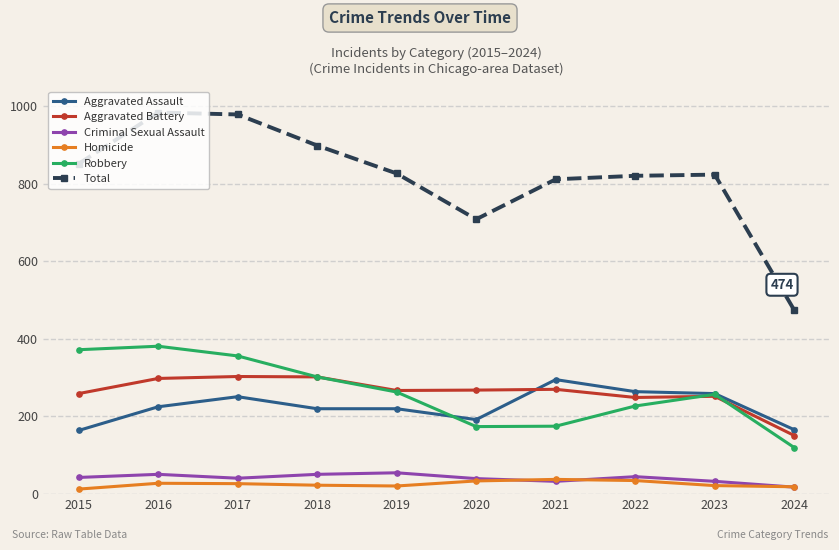

Where is the first local maximum for Aggravated Assault?

2017